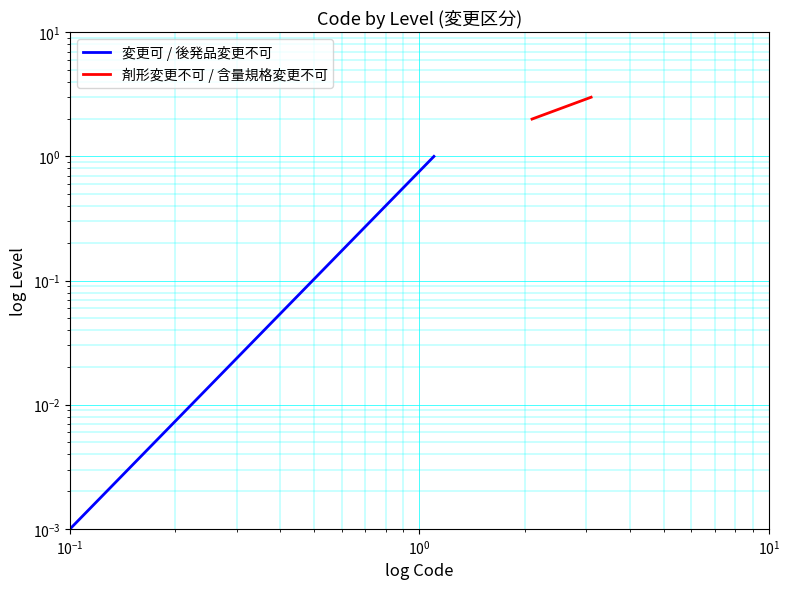

Which series has the largest total across all categories?

剤形変更不可 / 含量規格変更不可